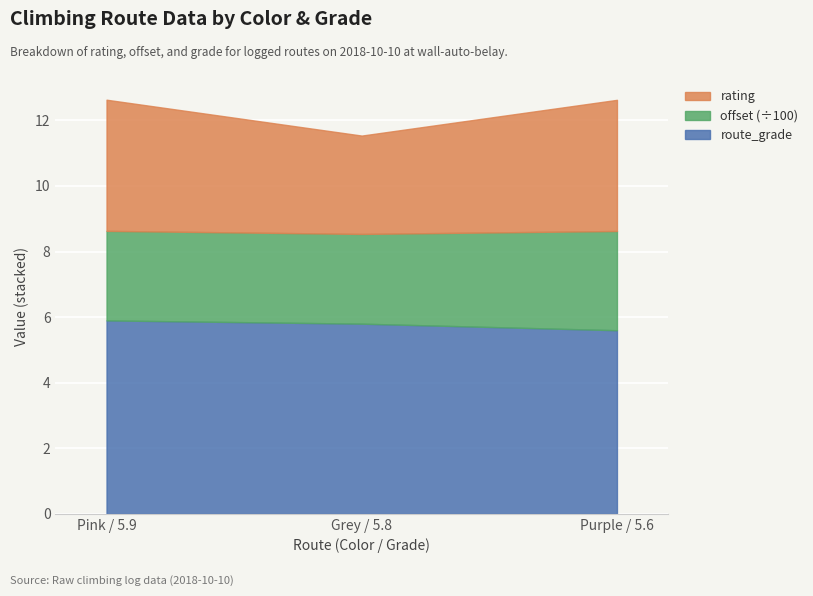

Count the number of data series in this chart.

3